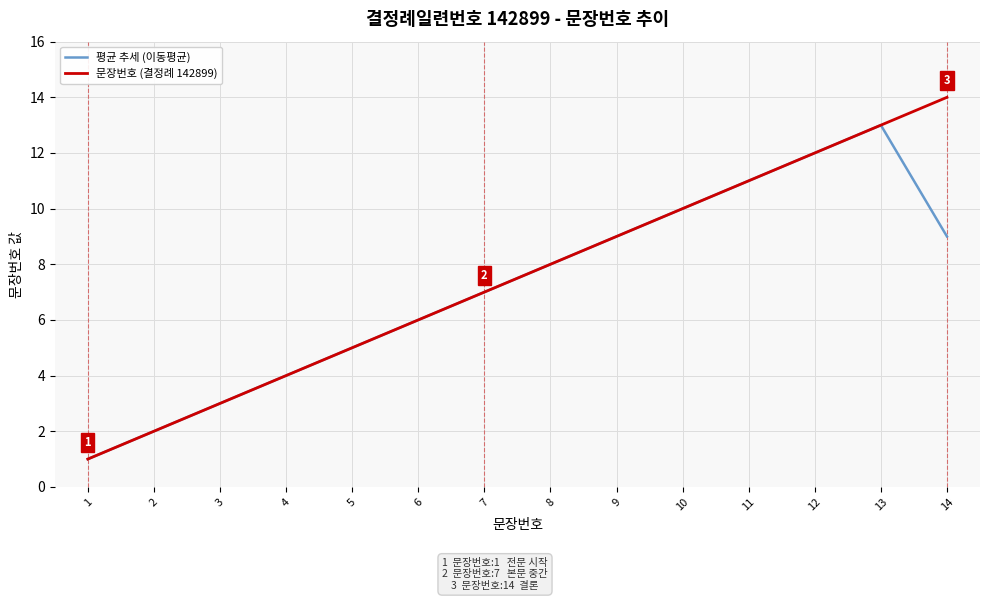

Which series has the largest range (max minus min)?

문장번호 (결정례 142899)